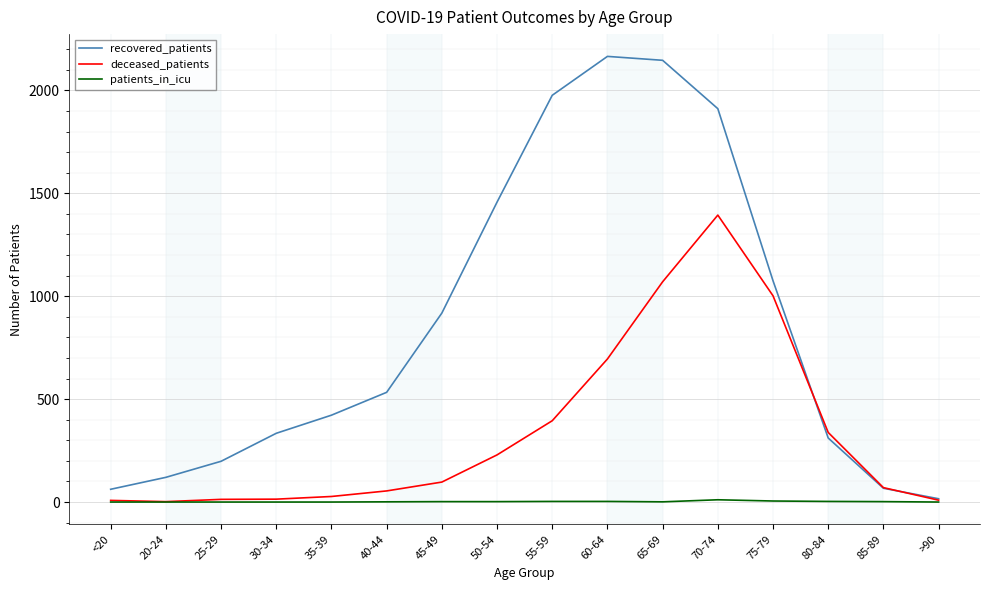

Which series changed the most between 55-59 and >90?

recovered_patients